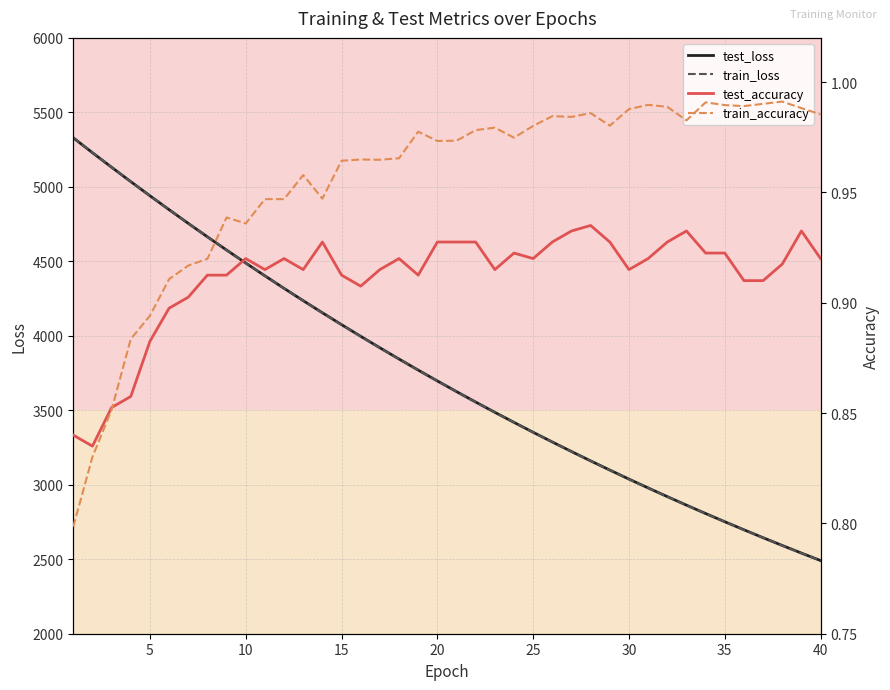

What are all the series names shown in the legend?

test_loss, train_loss, test_accuracy, train_accuracy